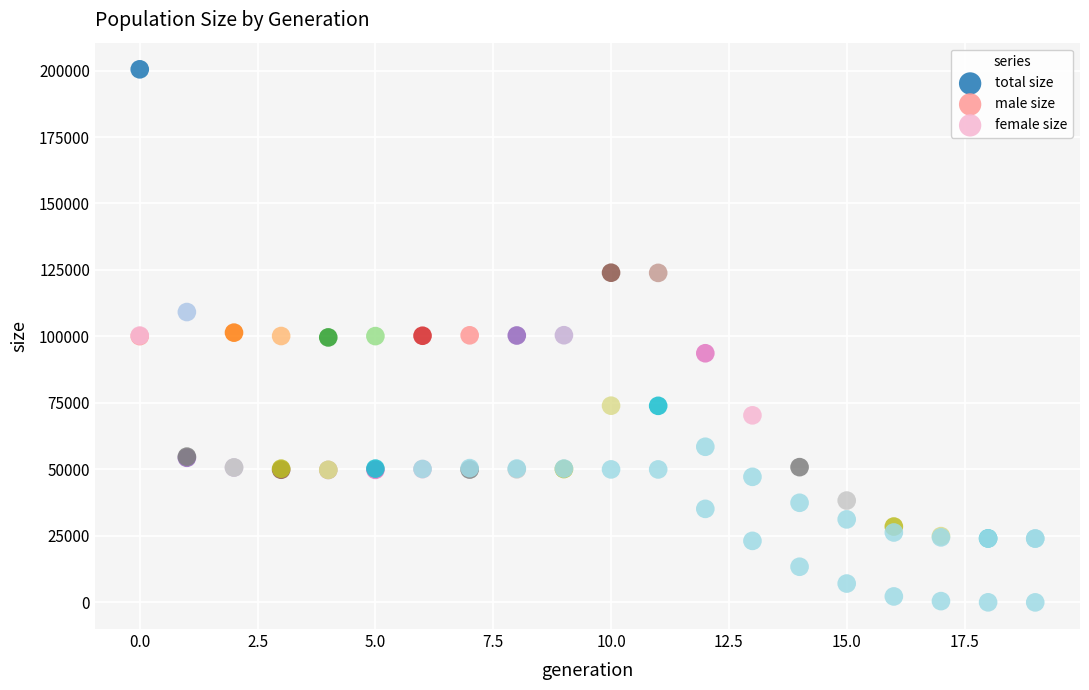

In the male size series, what Y value is closest to 62056?

58516